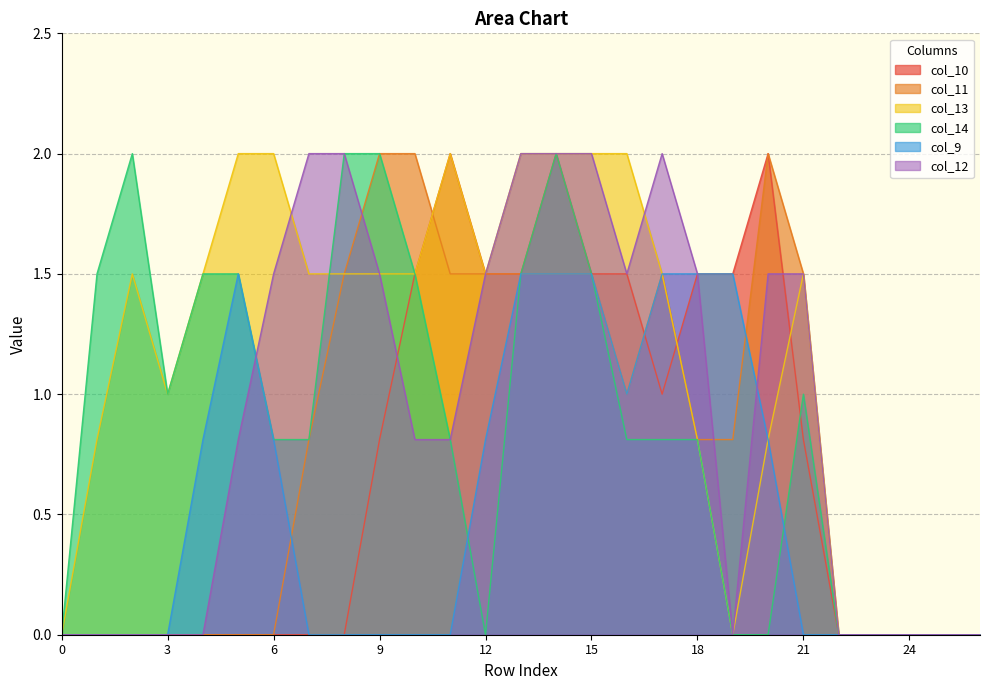

Is it true that col_13 equals 1.1 at 15?

False